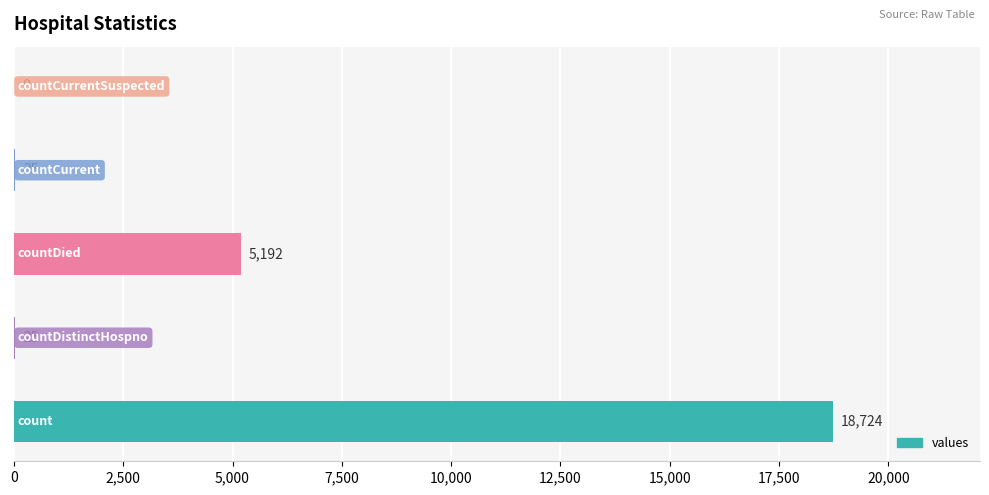

What is the greatest value displayed?

18724